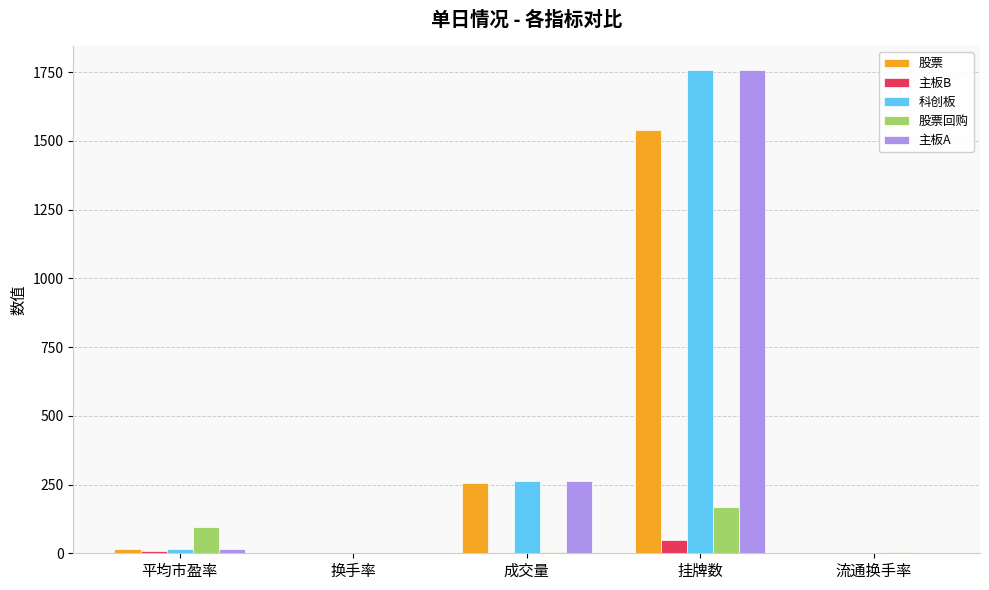

At which label does 科创板 reach its peak?

挂牌数